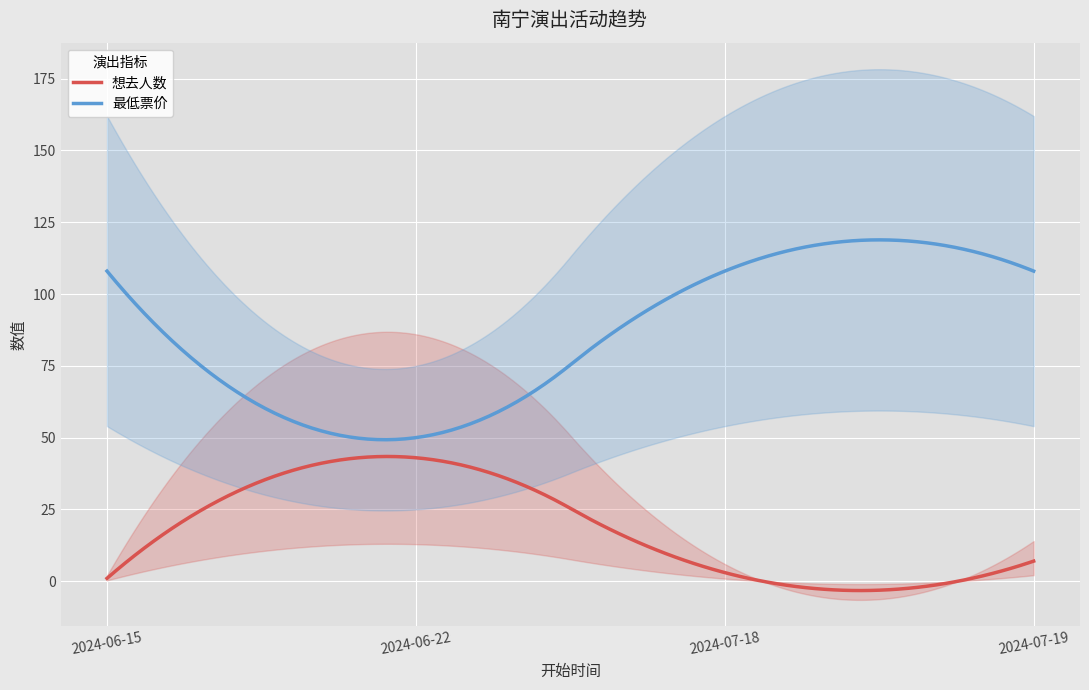

At how many categories does at least one series exceed 85?

3